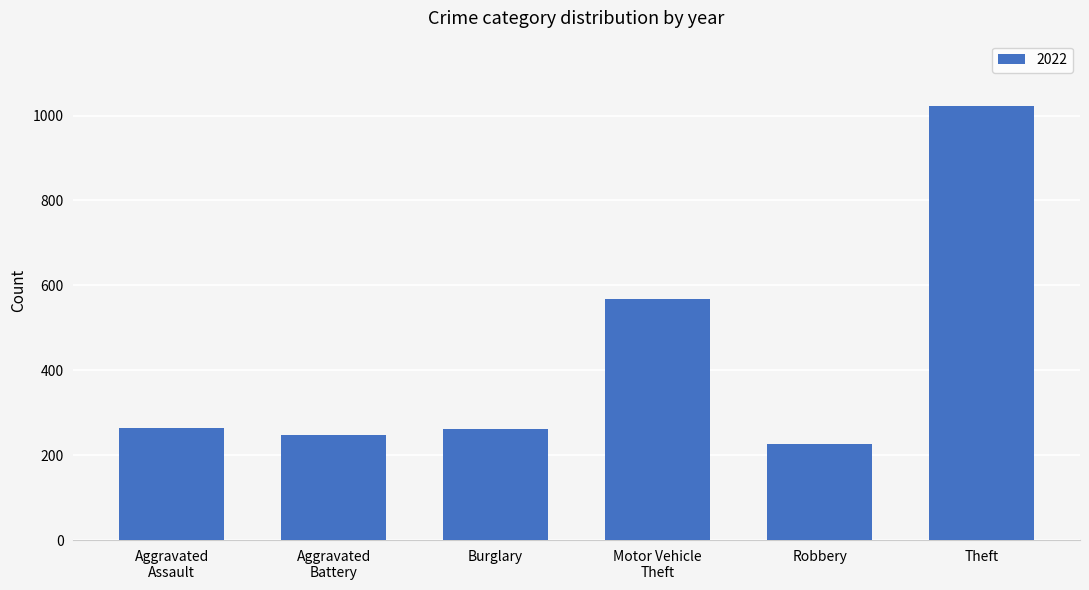

Is it true that the value at Theft is 1023?

True